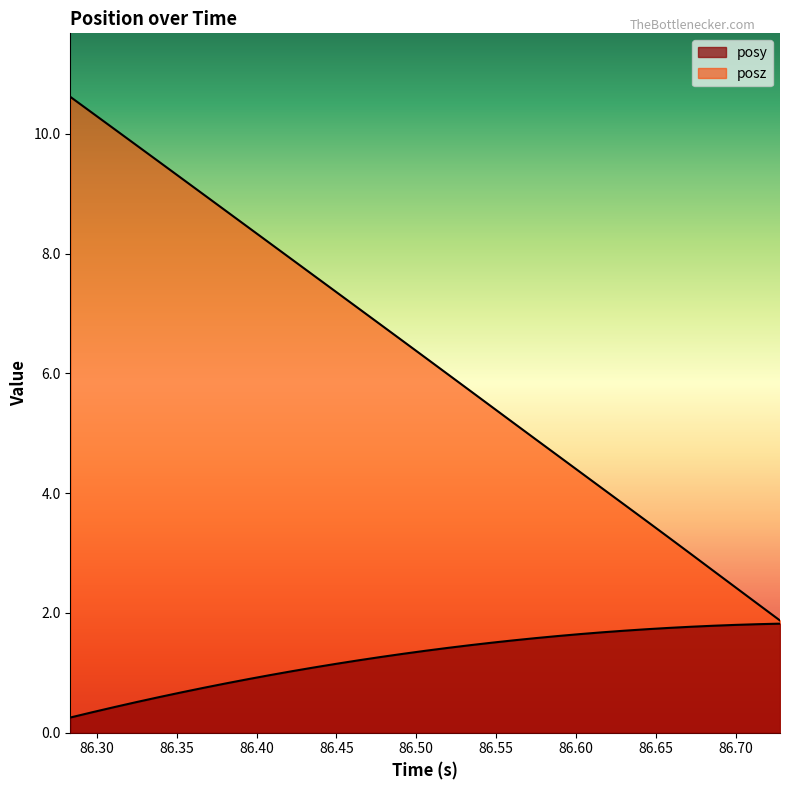

At how many categories does at least one series exceed 6?

17